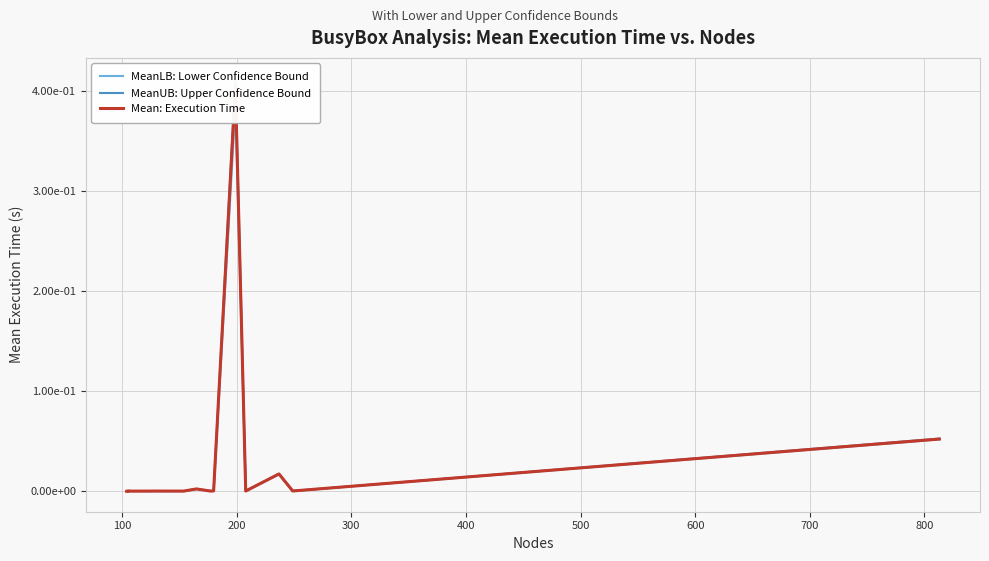

Does the chart display data point markers on the line(s)?

No